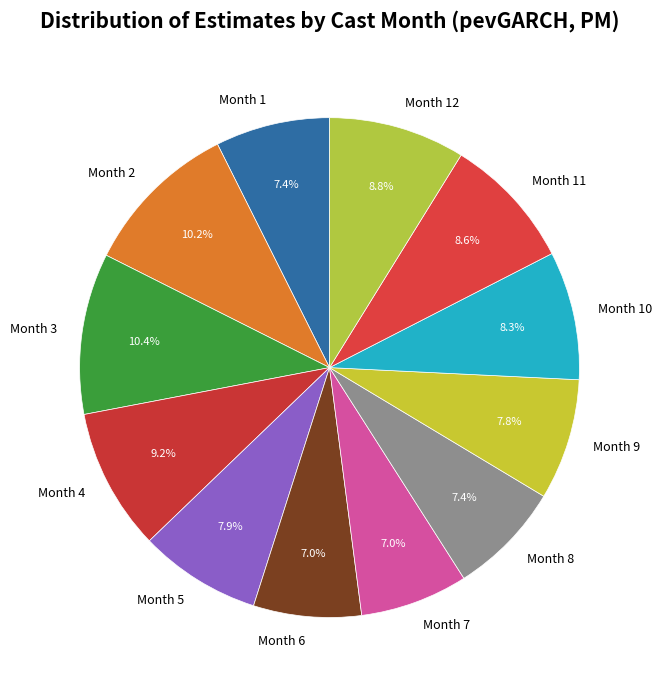

Is Month 12 the majority of the pie?

No